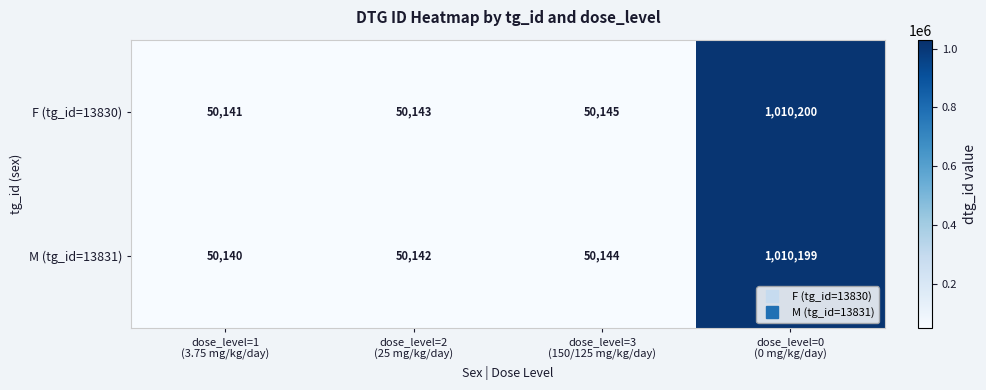

What is the highest value of the F (tg_id=13830) series?

1010200